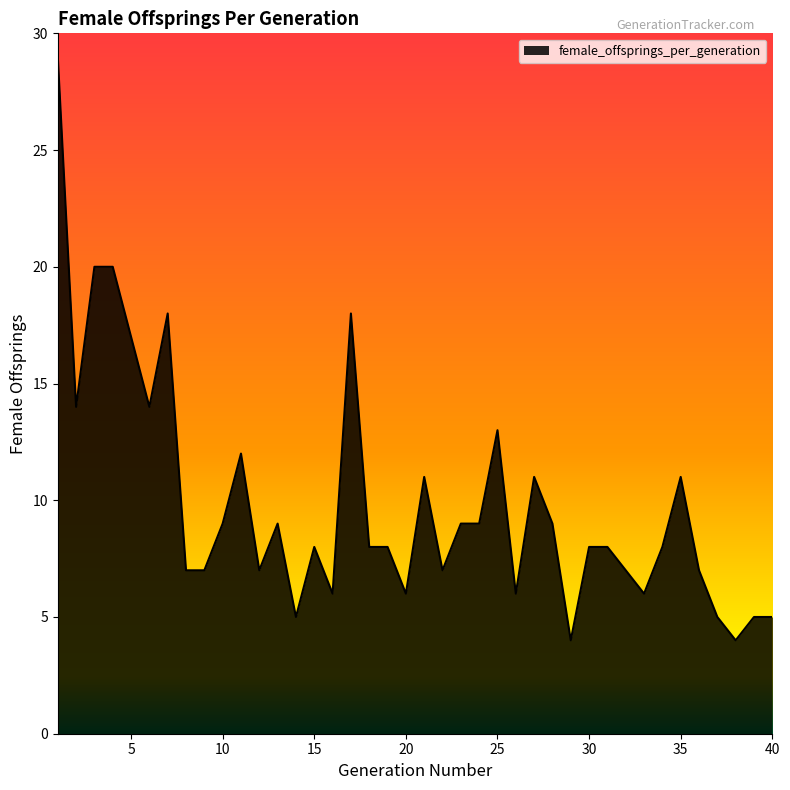

What is the greatest value displayed?

29